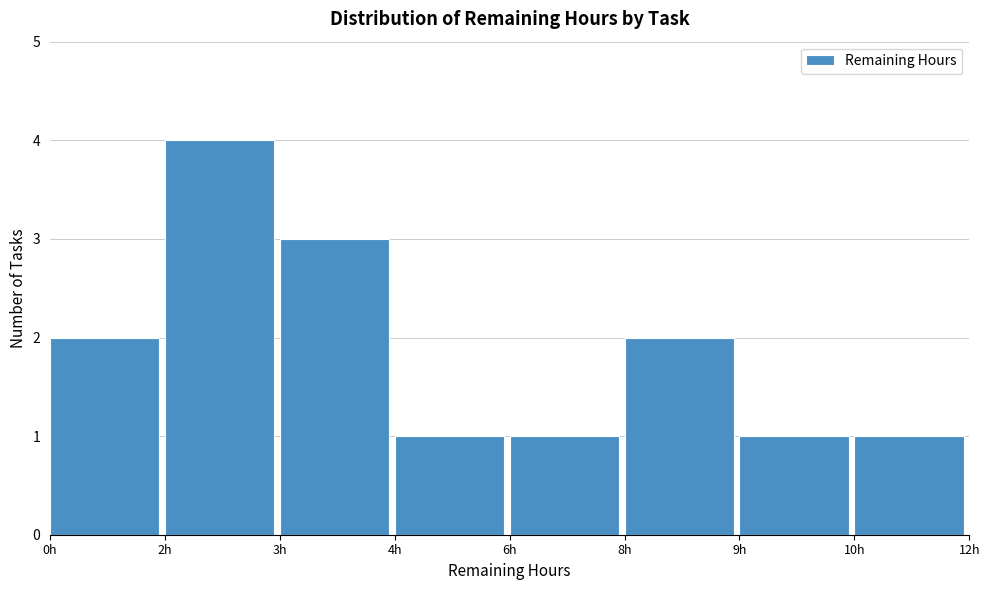

Reading left to right, list all the values displayed in this chart.

0h=2	2h=4	3h=3	4h=1	6h=1	8h=2	9h=1	10h=1